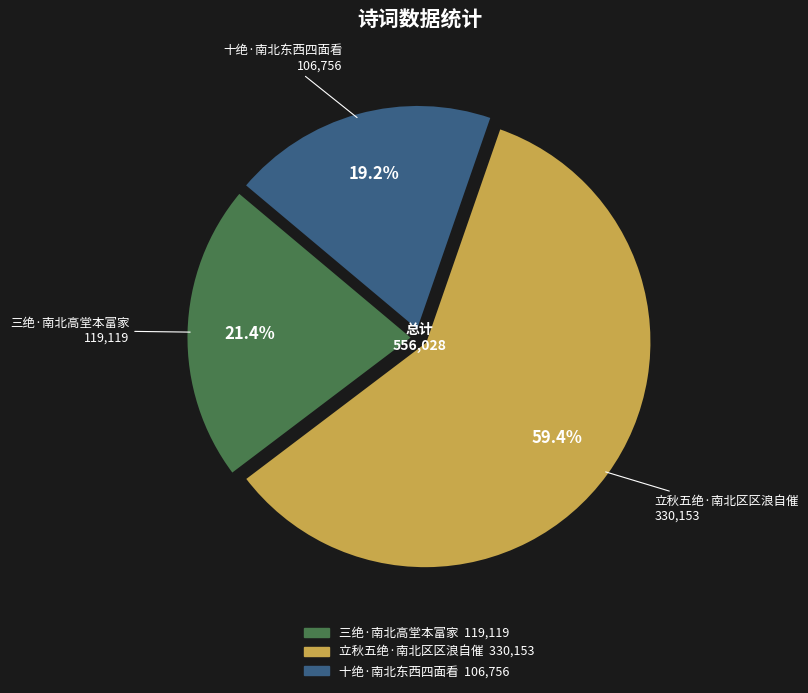

What is the largest slice in the pie chart?

立秋五绝·南北区区浪自催